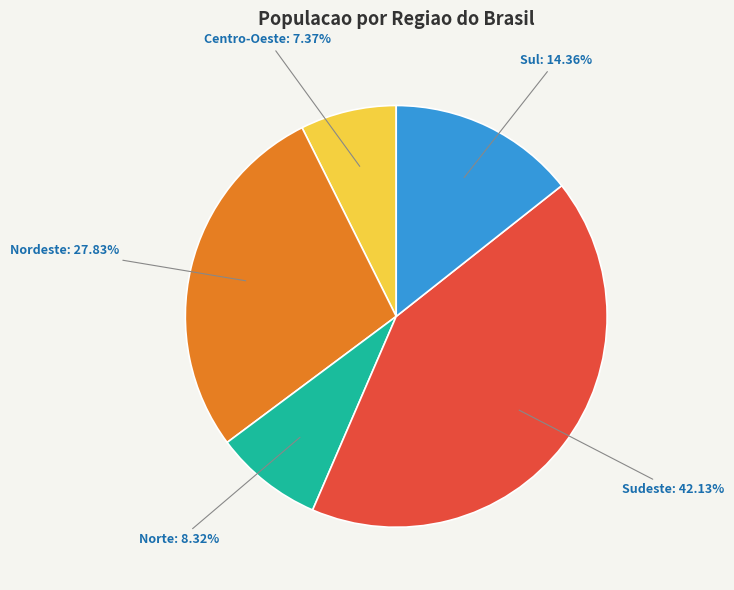

Is there any slice that represents more than half of the pie?

No